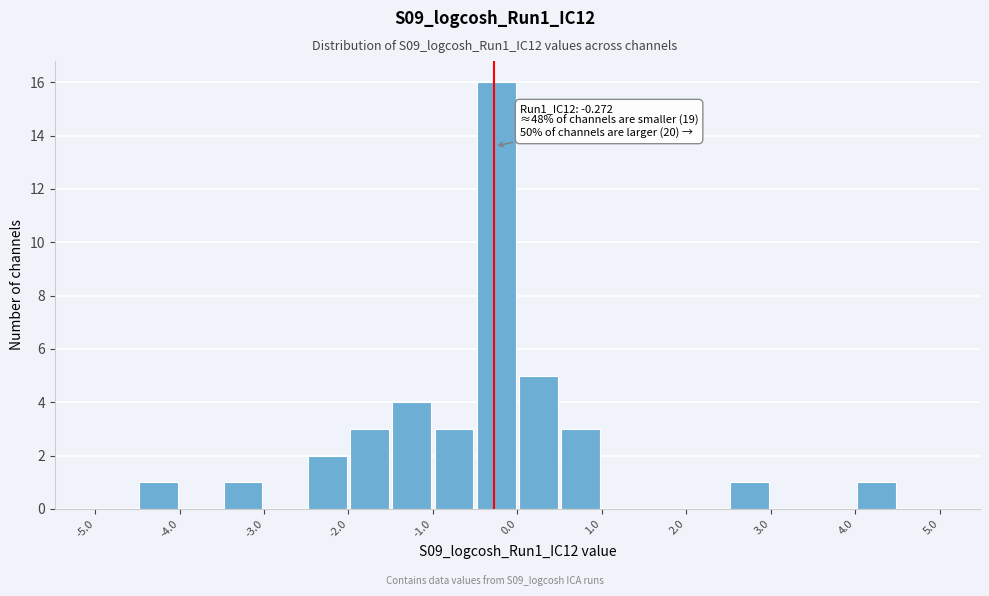

Over which range of the x-axis is the bar tallest?

-0.5 to 0.0